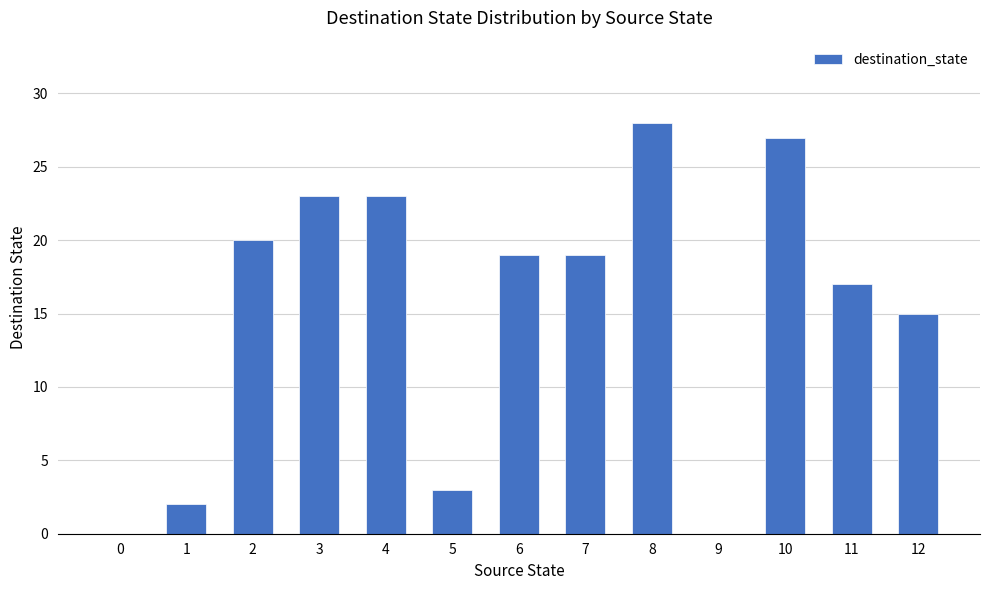

Where does the data first go above 19?

2